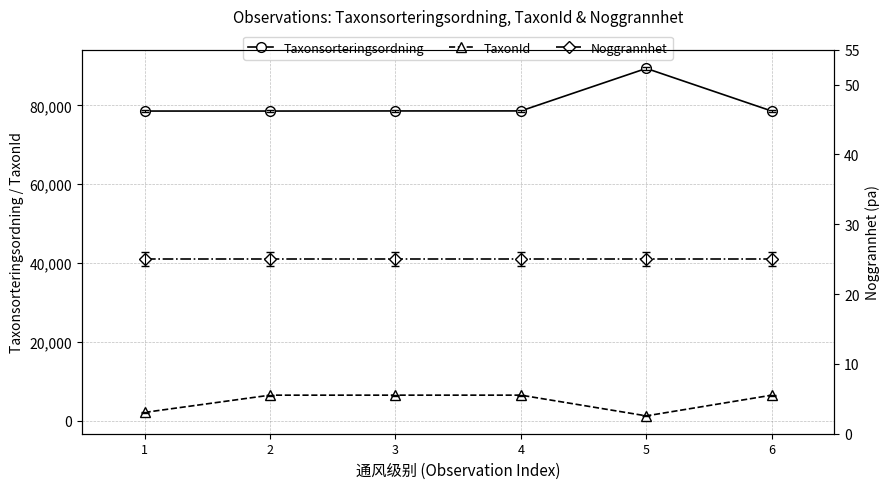

At which label is Noggrannhet closest to 25?

1